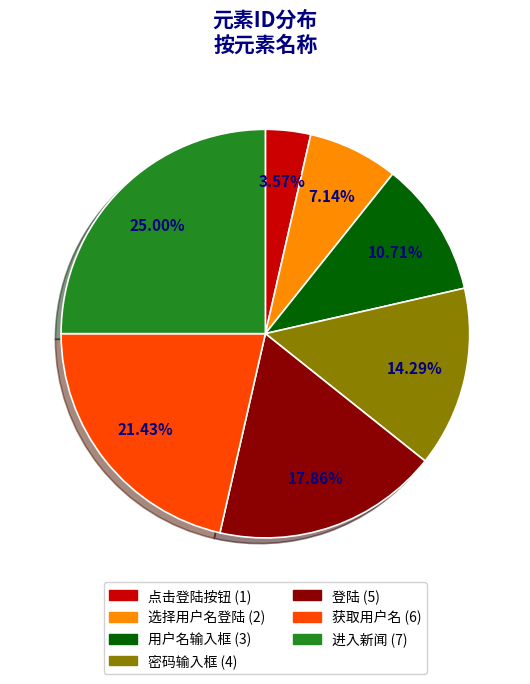

Which category has the biggest portion of the pie?

进入新闻